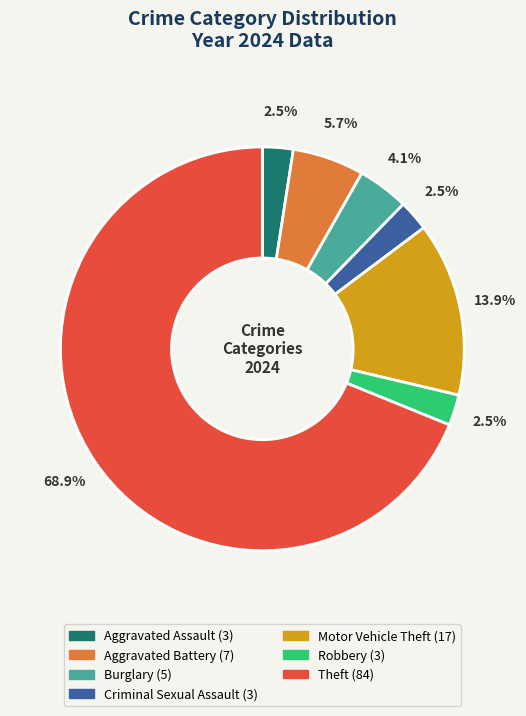

How many slices are in this pie chart?

7